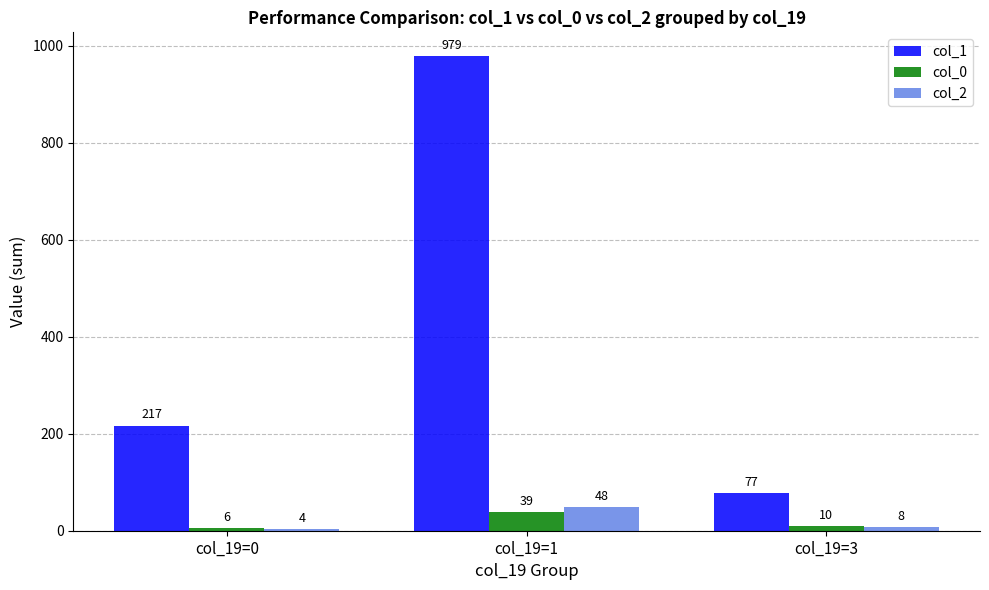

Which category has the highest value in the col_0 series?

col_19=1